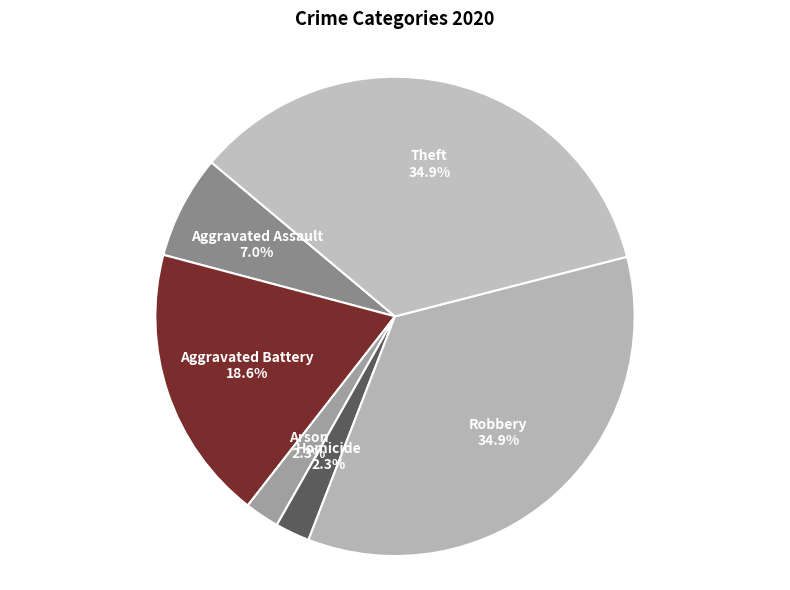

Is it true that Aggravated Assault is 7% of the pie?

True